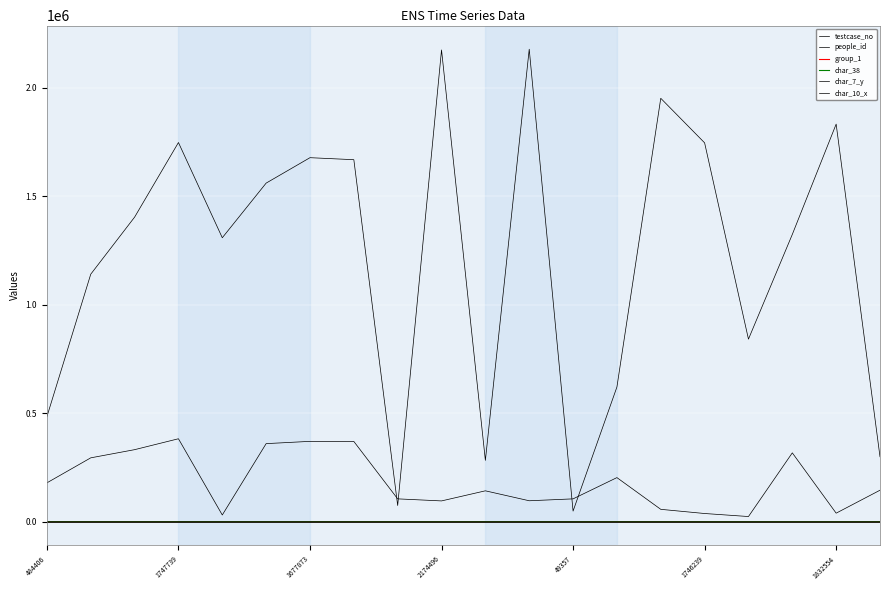

What is the difference between the maximum and minimum values in the char_7_y series?

24